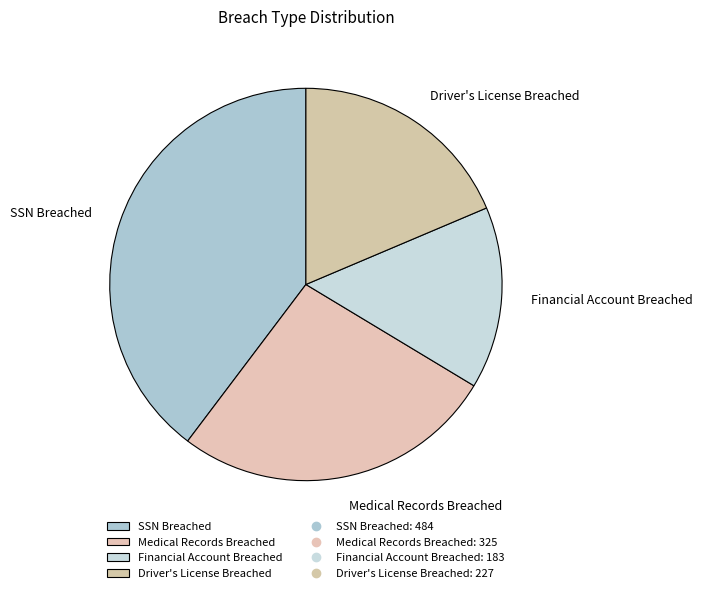

Which has a higher value, SSN Breached or Medical Records Breached?

SSN Breached